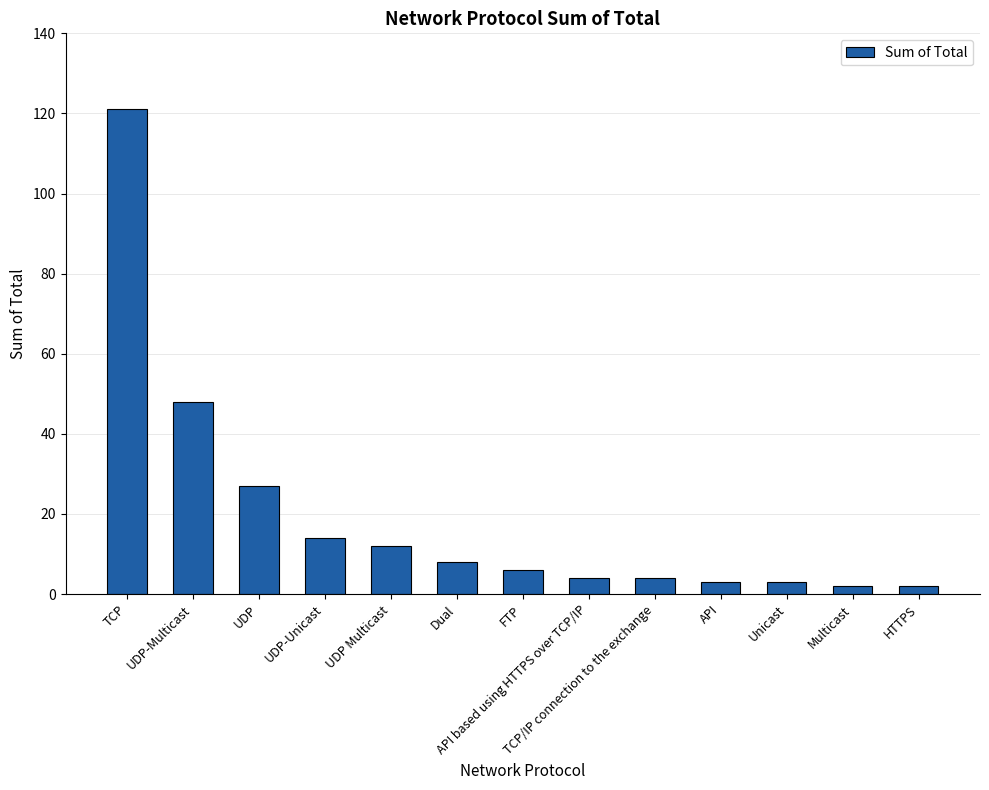

What is the ratio of the value at FTP to the value at TCP/IP connection to the exchange?

1.5